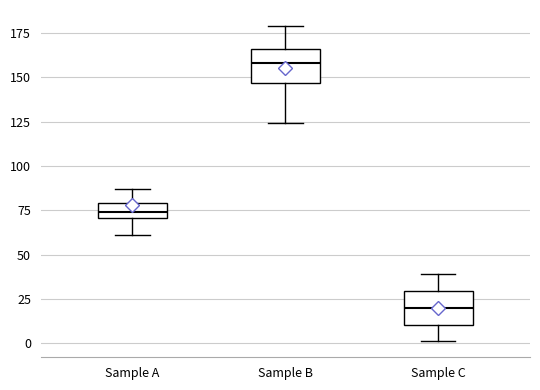

Which box has the lowest median line?

Sample C